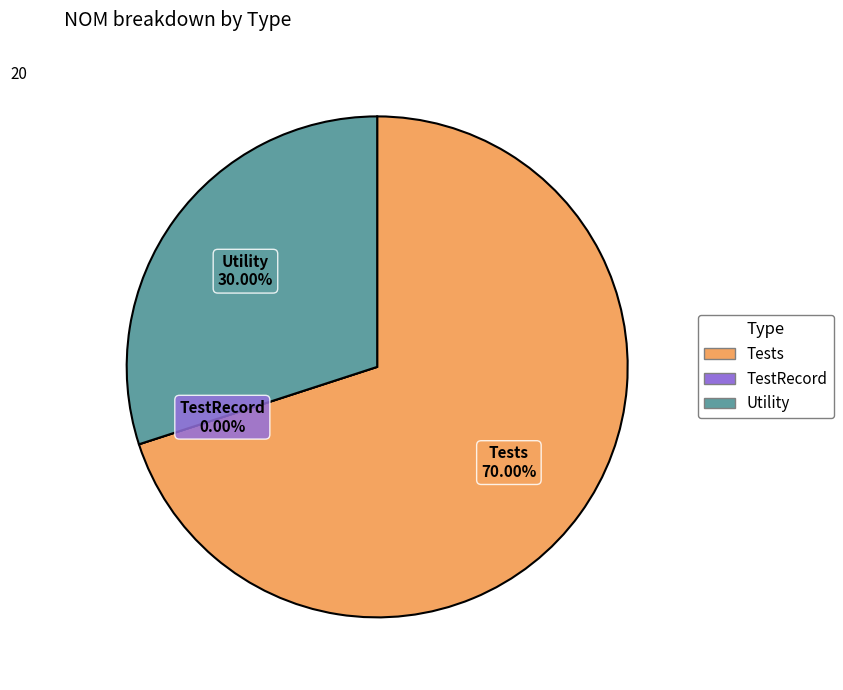

Do Utility and TestRecord together represent more than half of the pie?

No